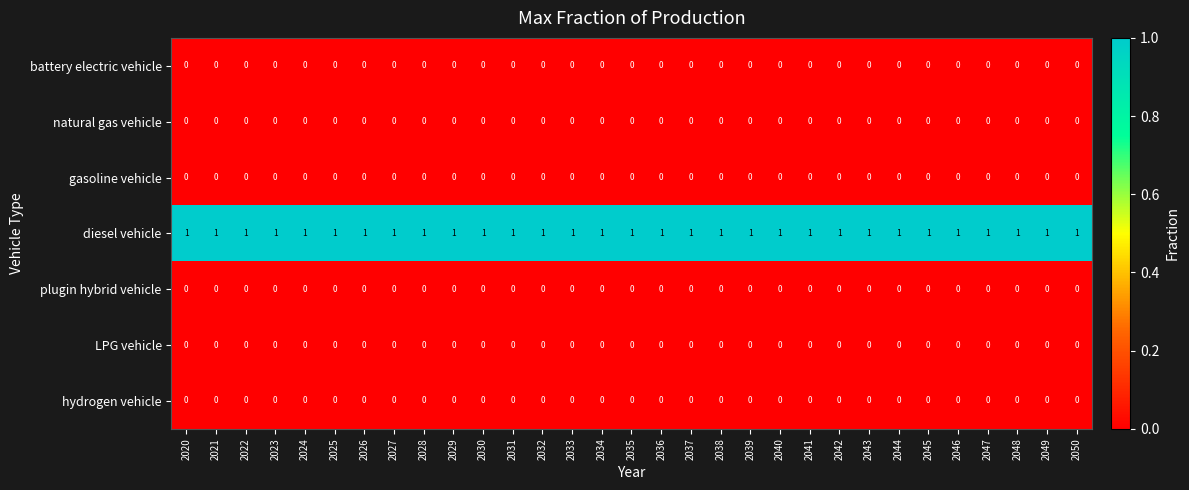

Which series has the largest total across all categories?

diesel vehicle